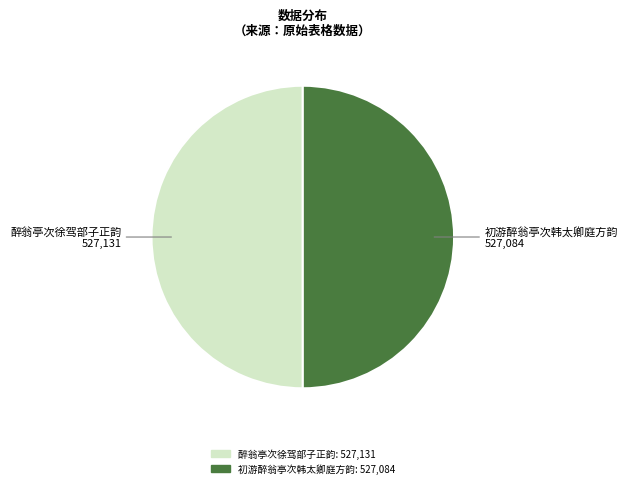

Is it true that 初游醉翁亭次韩太卿庭方韵 is 50% of the pie?

True